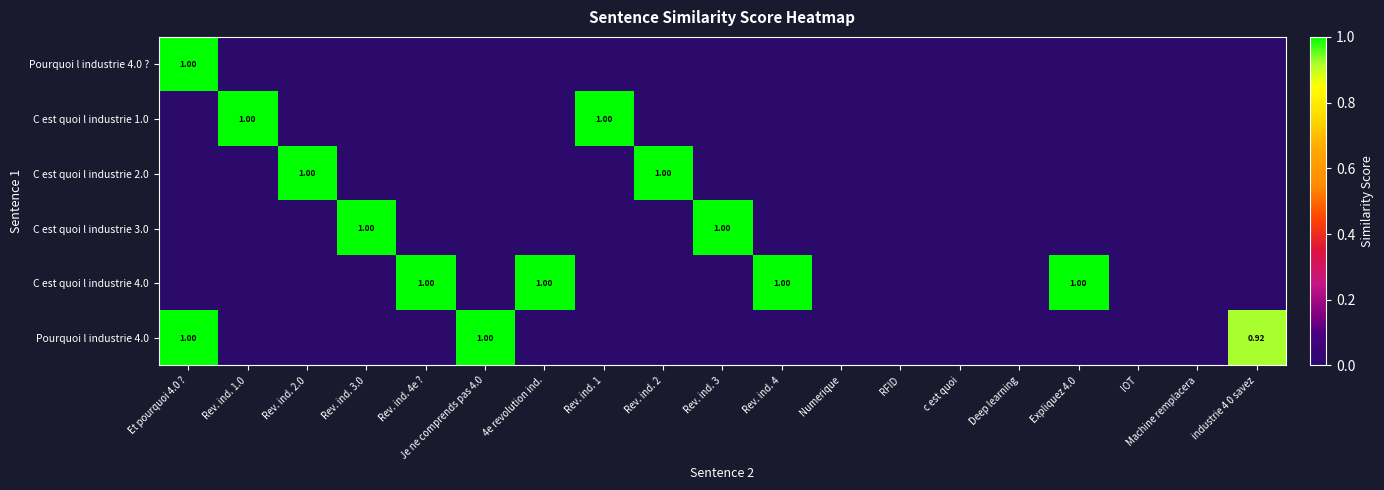

Which has a higher value, Rev. ind. 4e ? or Rev. ind. 1?

Rev. ind. 4e ?